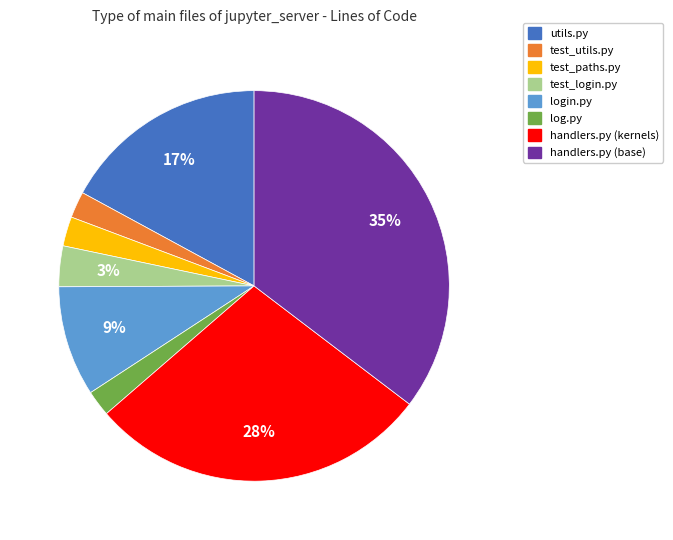

The log.py slice represents 14% of the pie. True or false?

False